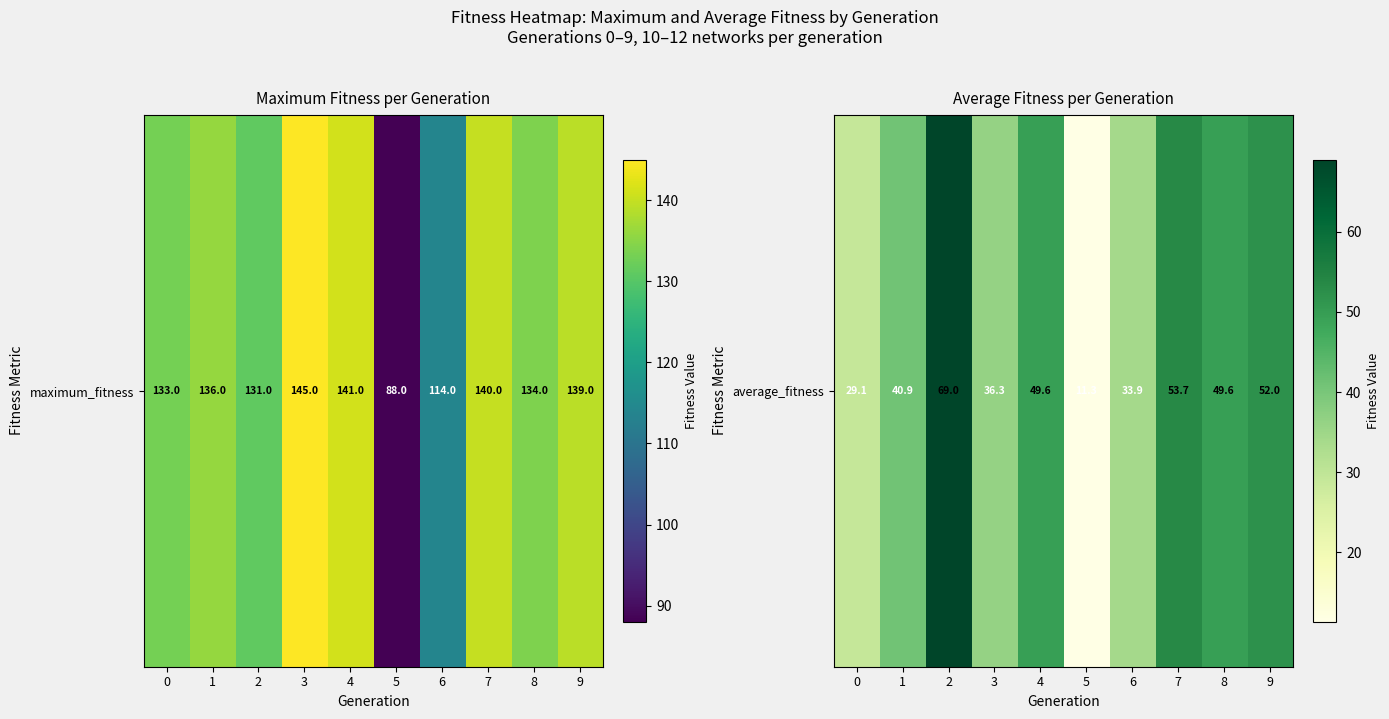

At which category does the chart reach its minimum across all series?

5